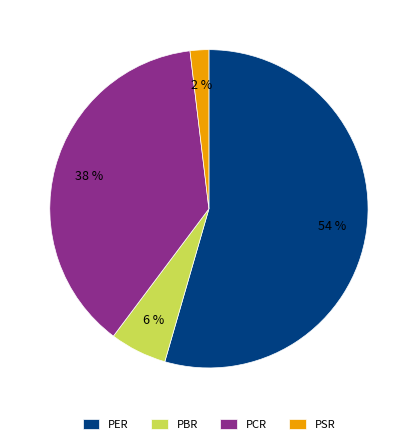

Combined, do PSR and PER account for over 50%?

Yes